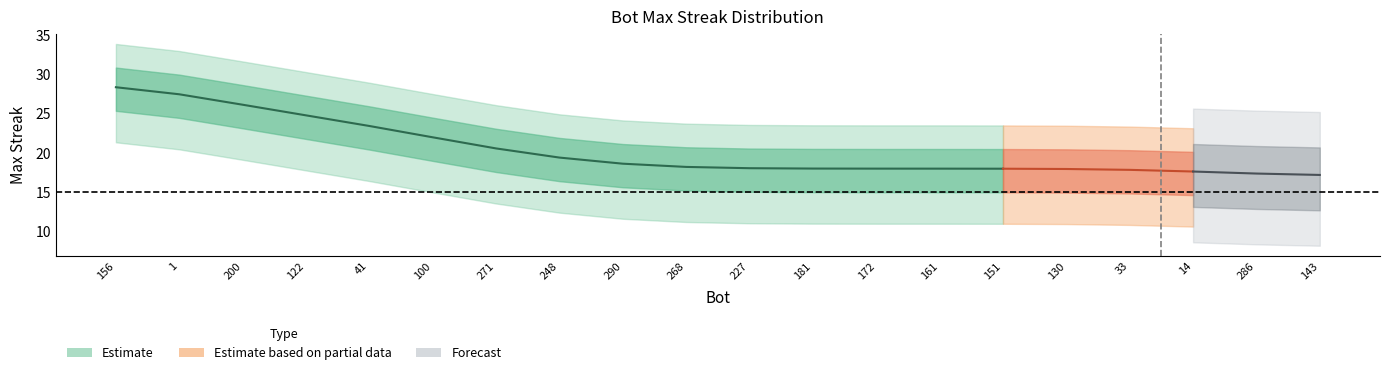

At 268, list the series in order from smallest to largest.

lower, maxStreak, upper